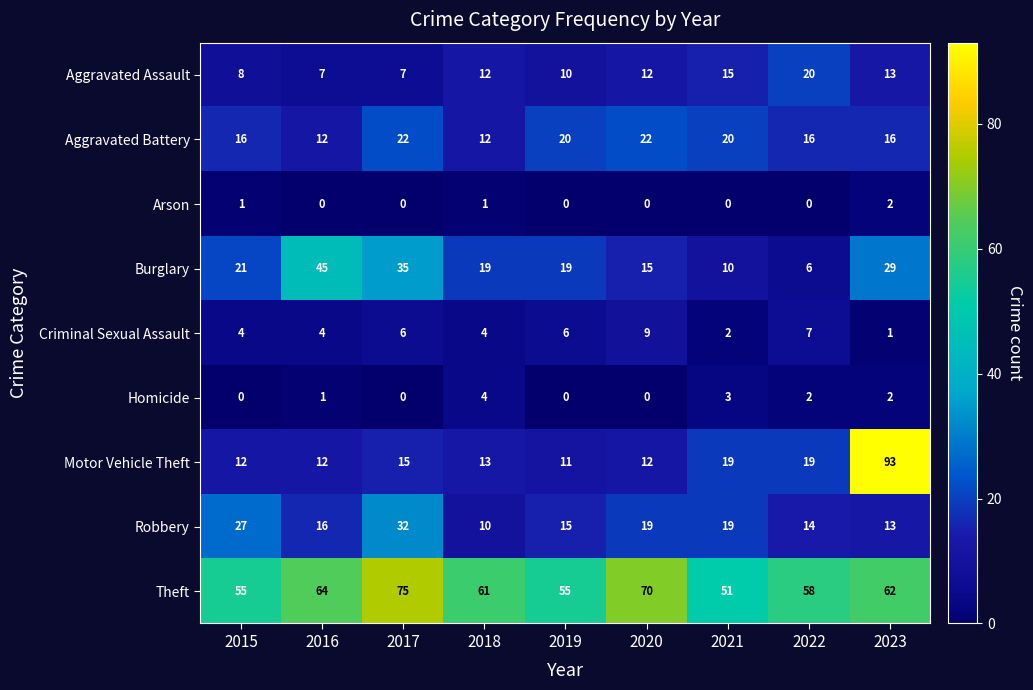

What is the sum of all Aggravated Battery values?

156